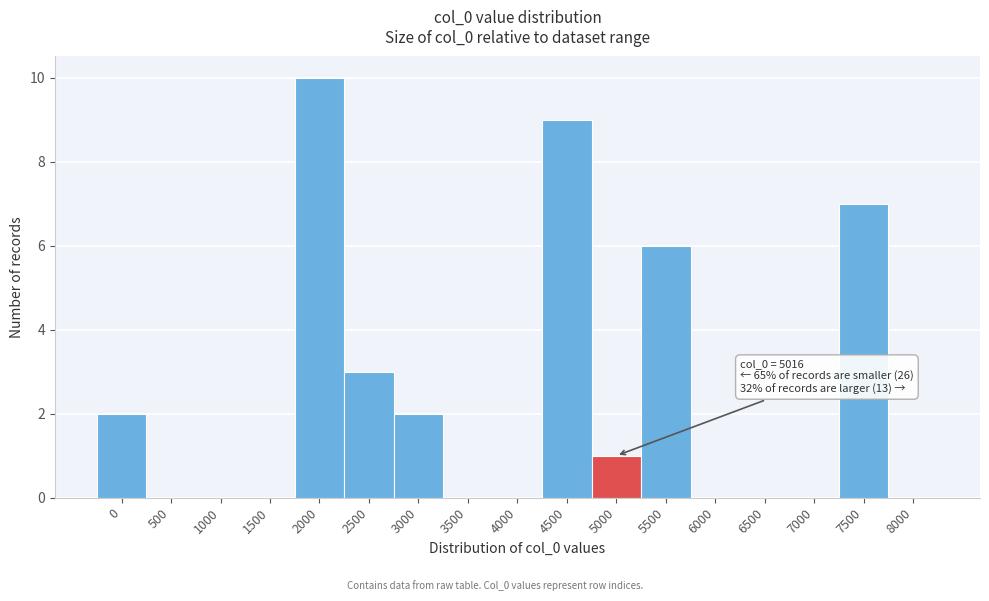

Reading left to right, extract all data points from this chart.

0=2	500=0	1000=0	1500=0	2000=10	2500=3	3000=2	3500=0	4000=0	4500=9	5000=1	5500=6	6000=0	6500=0	7000=0	7500=7	8000=0